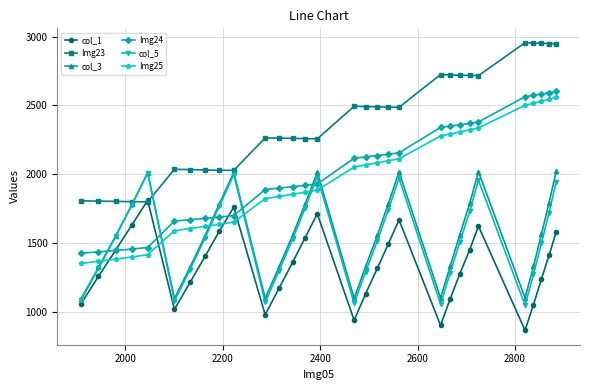

True or false: col_3 and col_1 cross at least once.

False